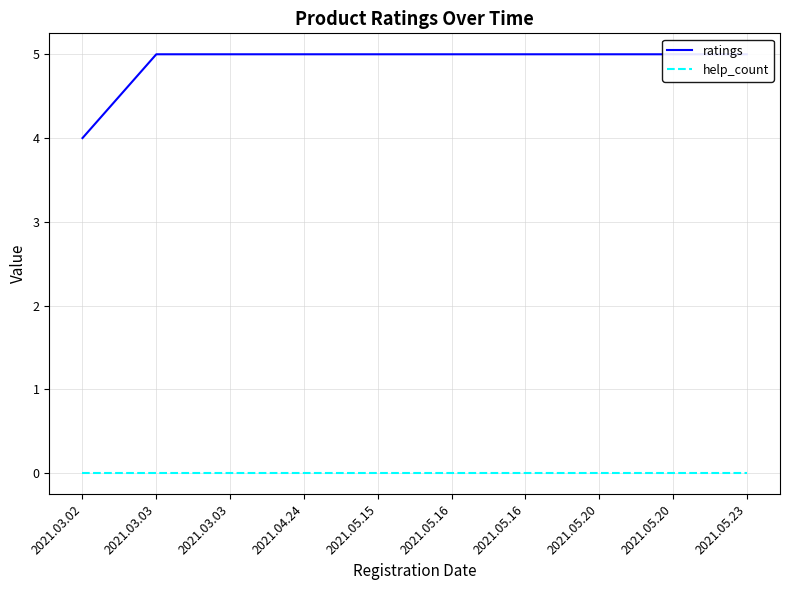

At how many categories does at least one series exceed 3?

10